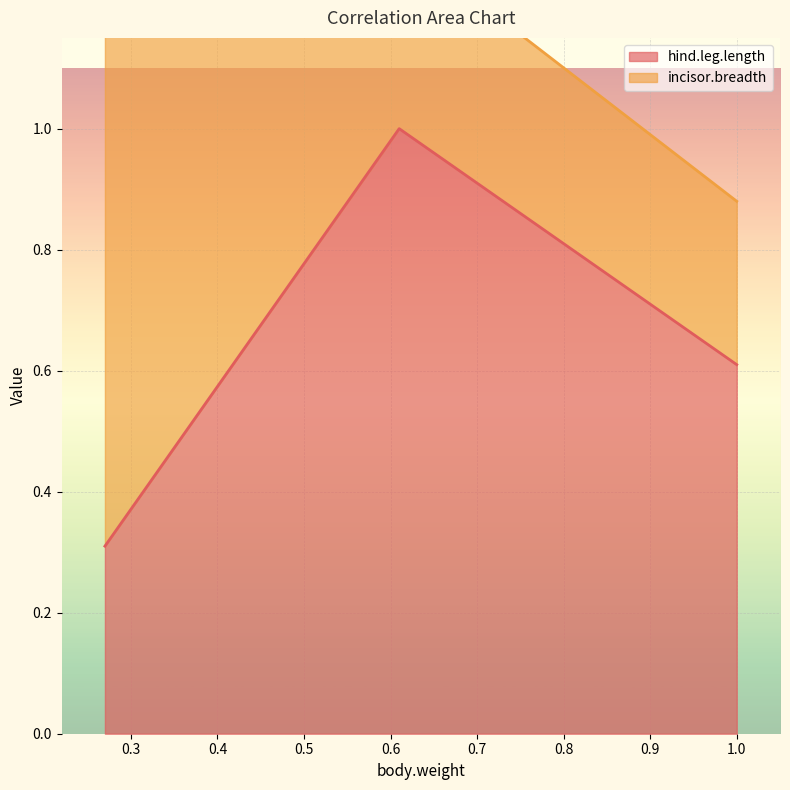

What value does the data have at 0.27?

0.3